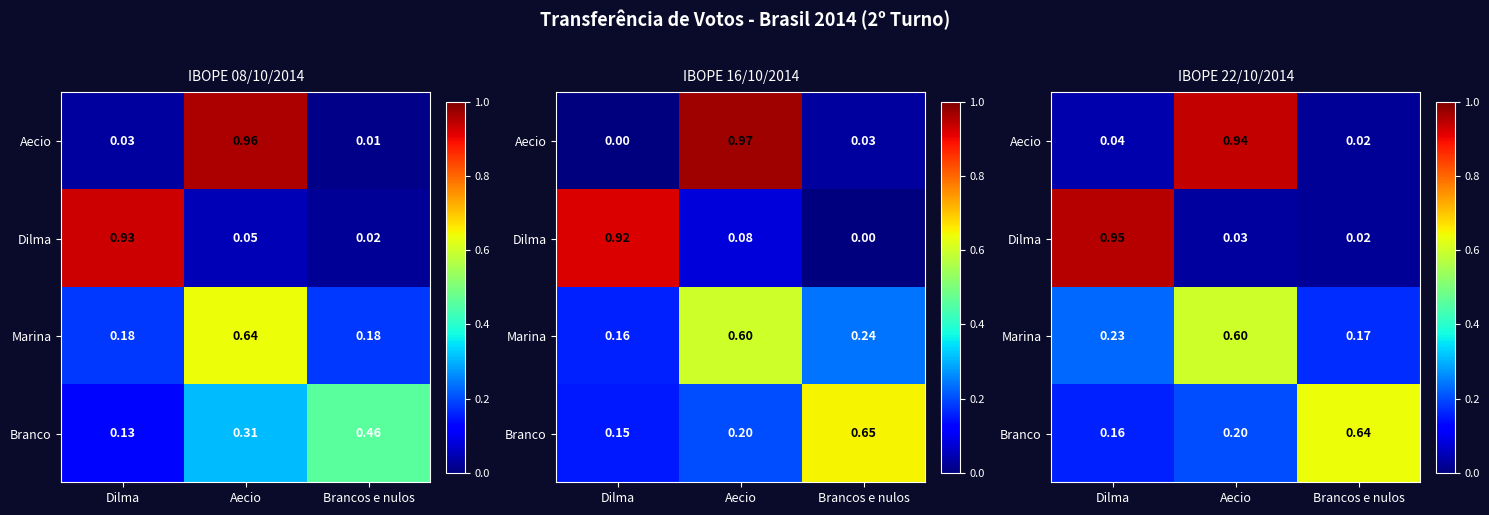

Which series has the largest total across all categories?

Aecio